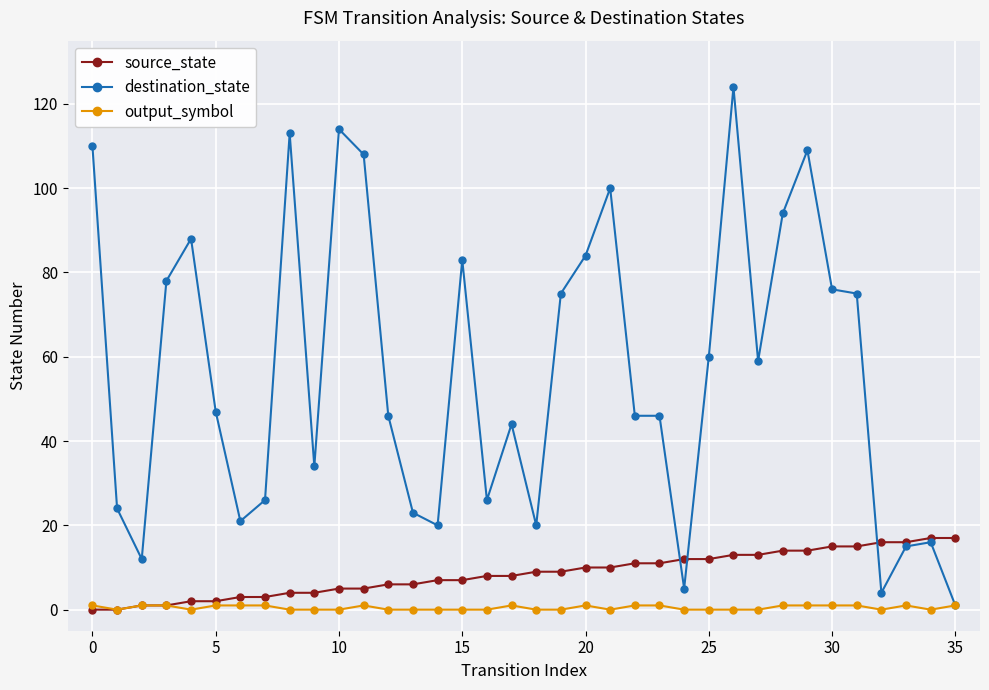

True or false: destination_state has more than 0 points higher than both neighbors.

True